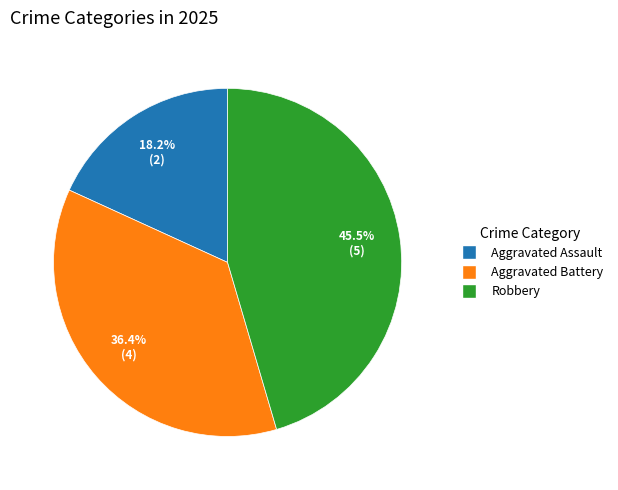

What portion of the pie excludes Aggravated Battery?

63.6%